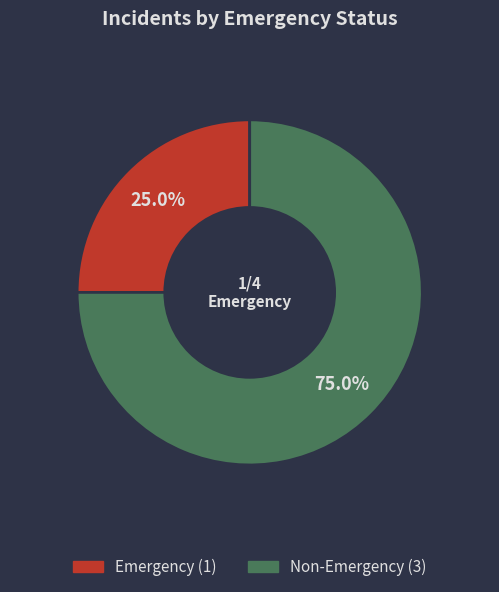

To the nearest percent, what is the average slice percentage?

50%